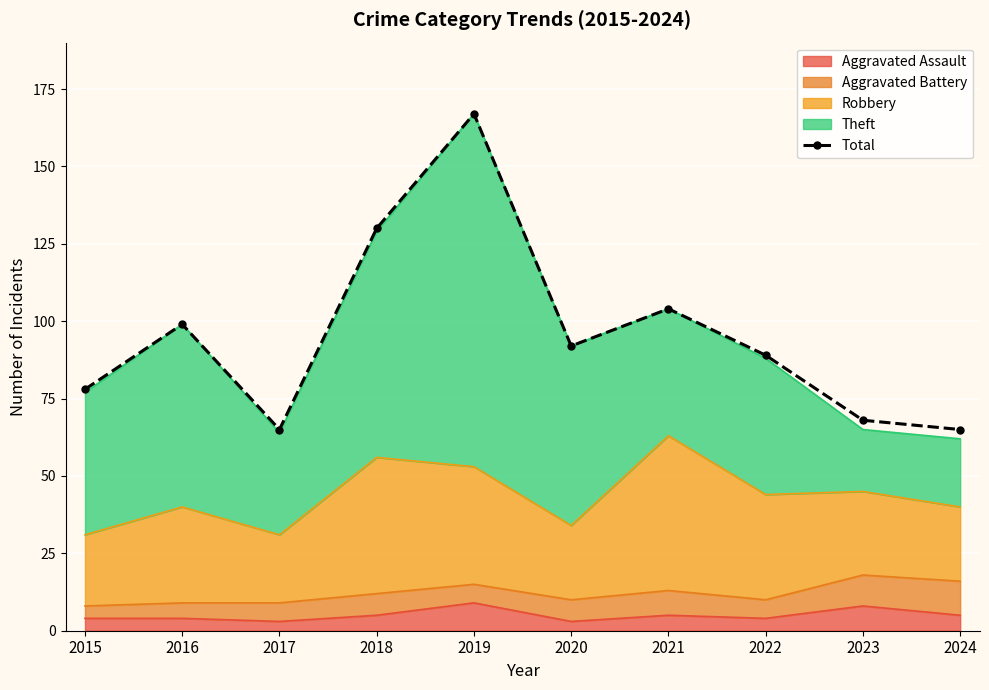

How many lines are shown in the chart?

1